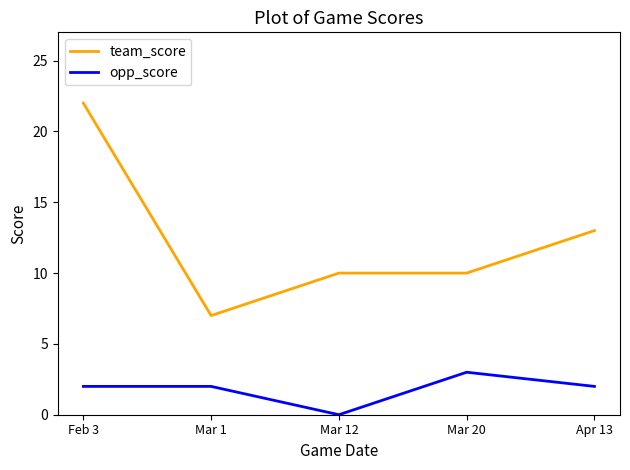

What is the highest value of the opp_score series?

3